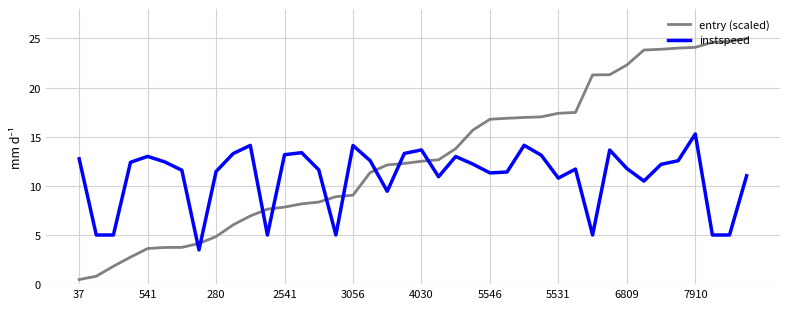

After their last crossing, which series has the higher values: instspeed or entry (scaled)?

entry (scaled)